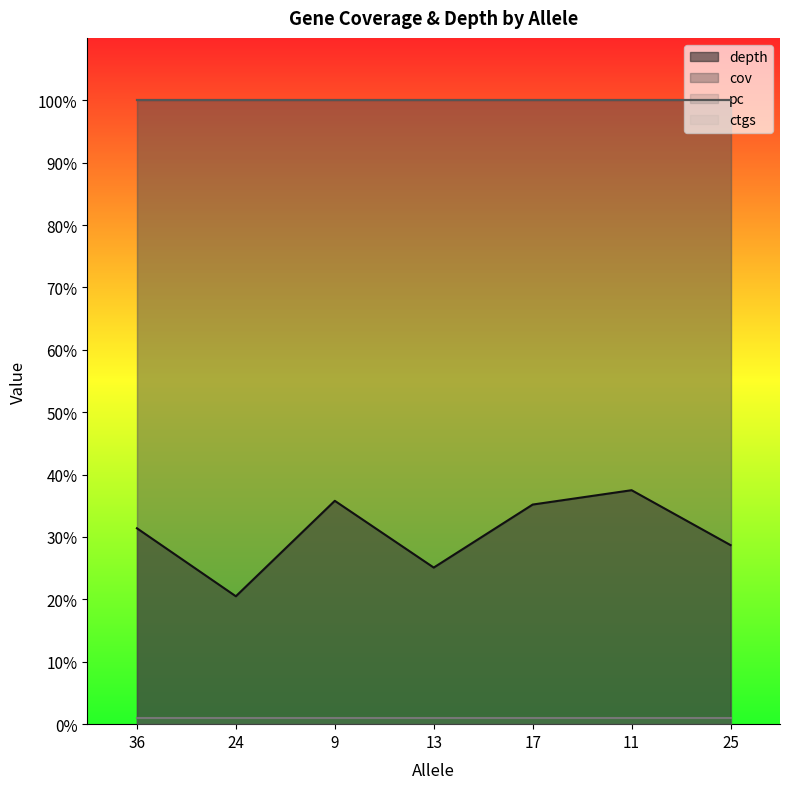

What position from the left is 25?

7